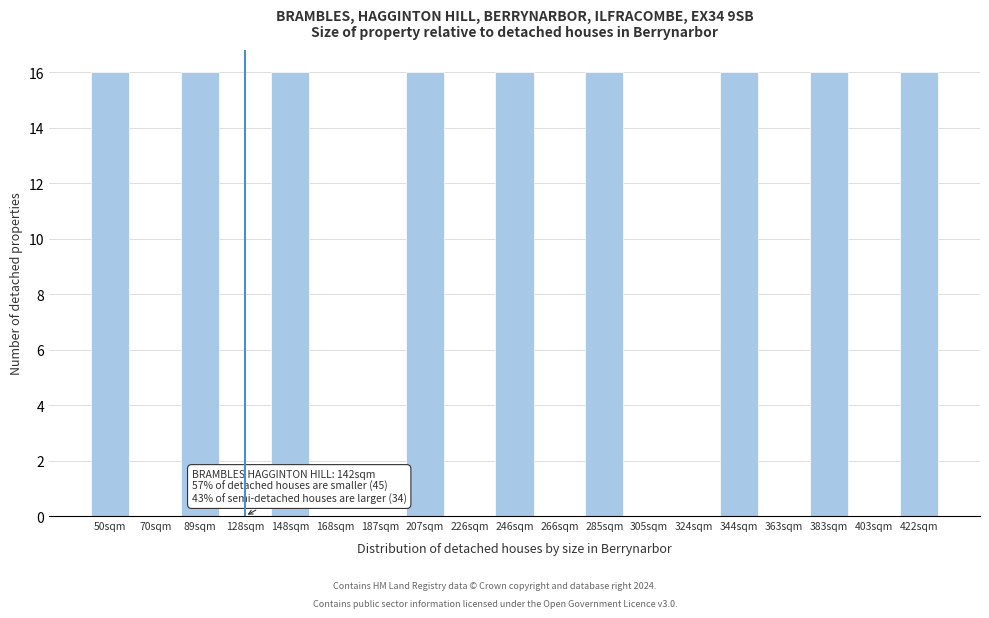

Reading left to right, what are all the values shown in this chart?

50sqm=16	70sqm=0	89sqm=16	128sqm=0	148sqm=16	168sqm=0	187sqm=0	207sqm=16	226sqm=0	246sqm=16	266sqm=0	285sqm=16	305sqm=0	324sqm=0	344sqm=16	363sqm=0	383sqm=16	403sqm=0	422sqm=16